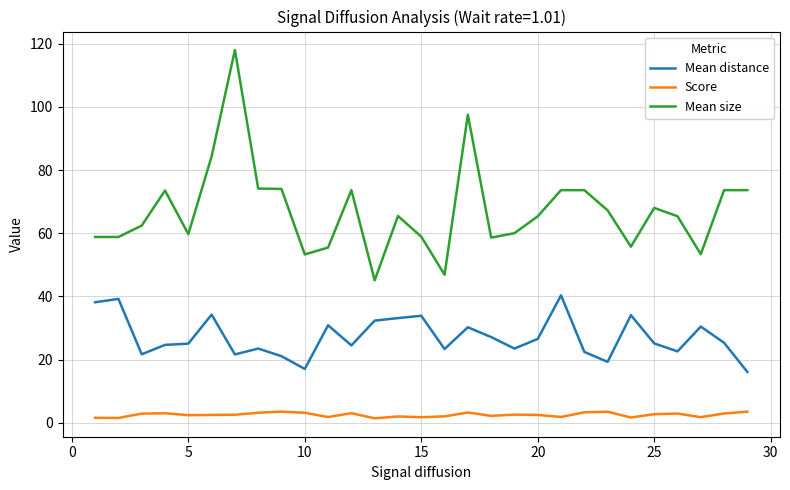

Which series has the largest total across all categories?

Mean size